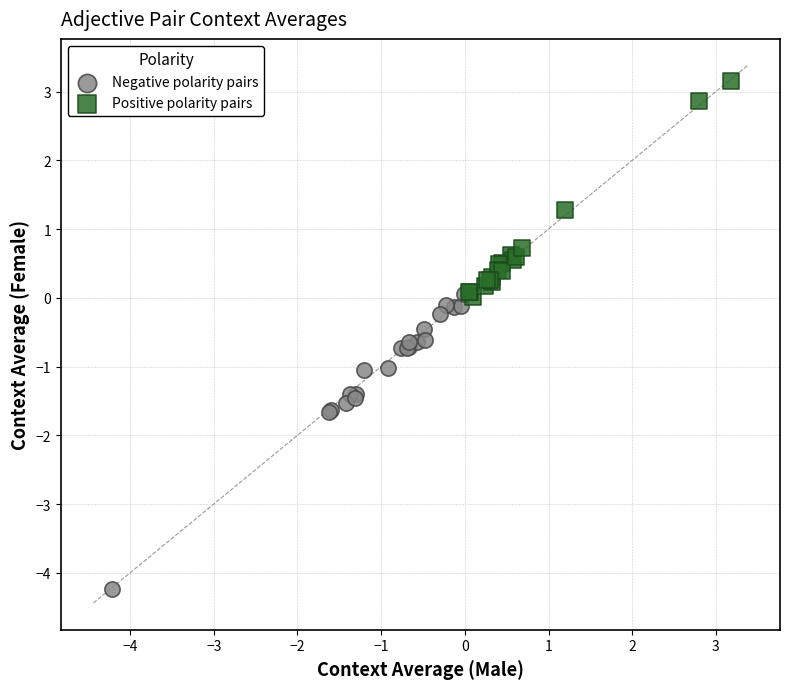

Which series contains the lowest Y value?

Negative polarity pairs